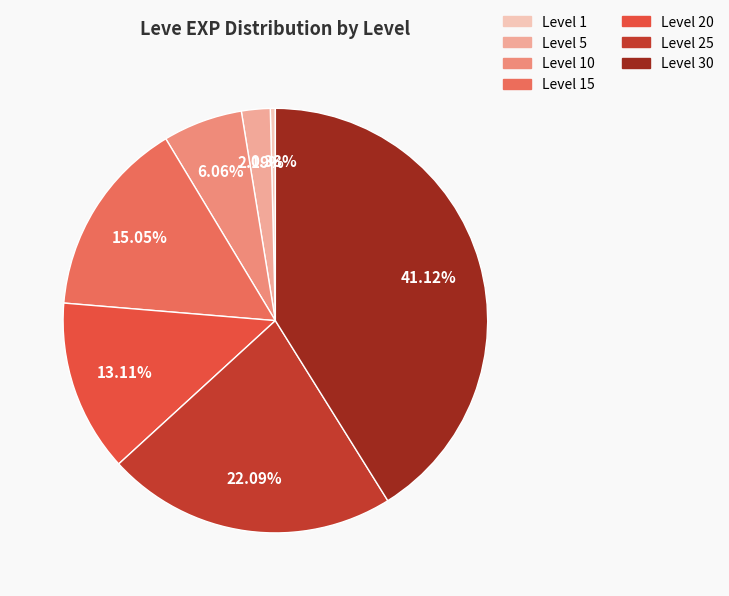

How many slices are in this pie chart?

7